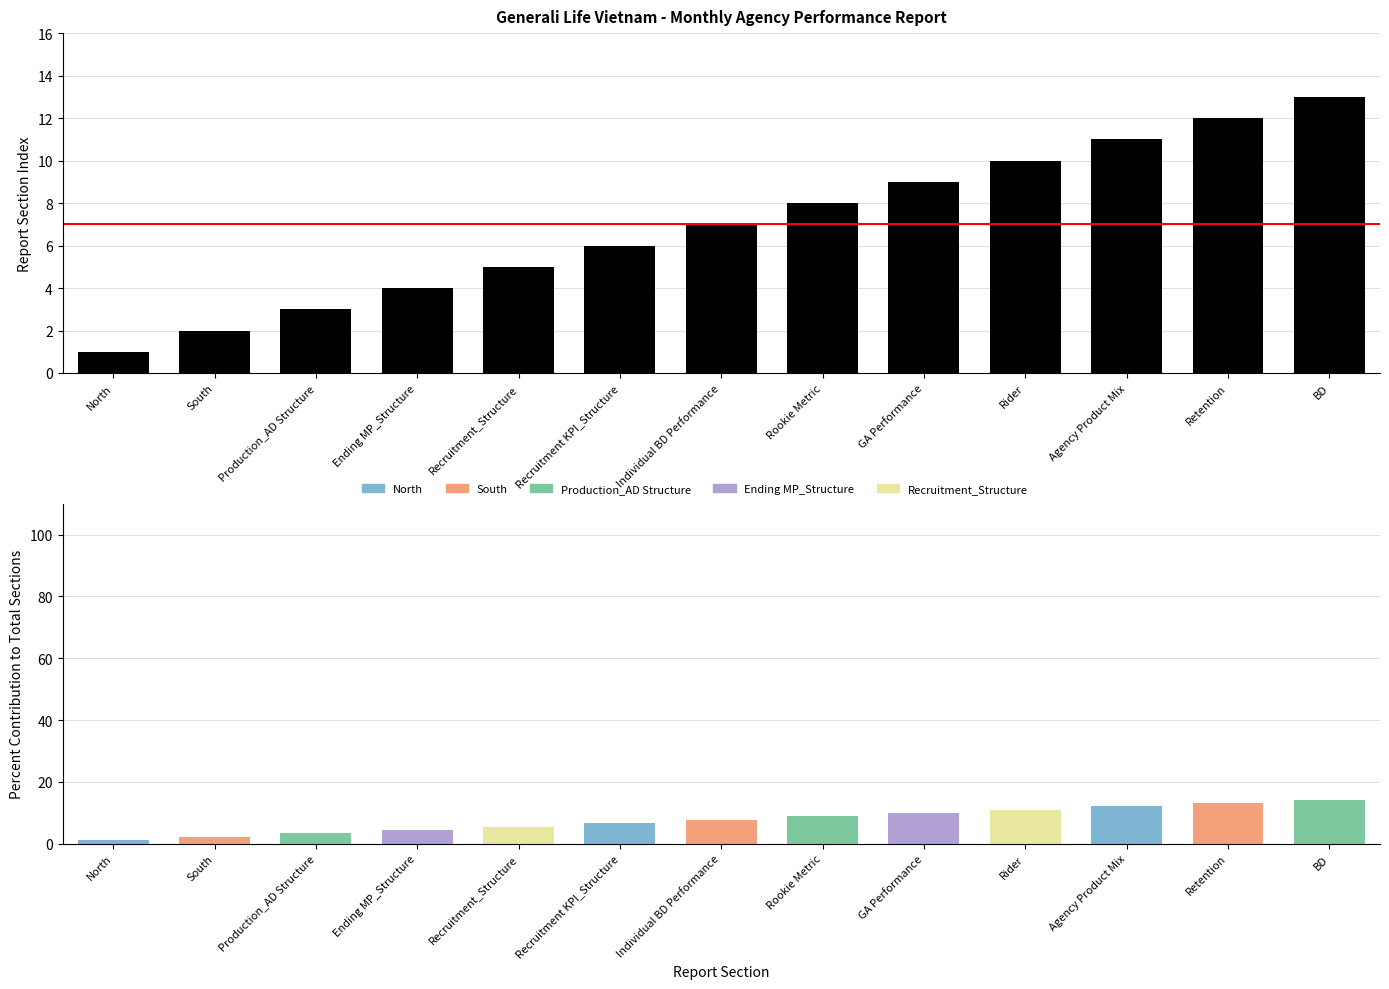

Rank the categories by value from highest to lowest.

BD, Retention, Agency Product Mix, Rider, GA Performance, Rookie Metric, Individual BD Performance, Recruitment KPI_Structure, Recruitment_Structure, Ending MP_Structure, Production_AD Structure, South, North